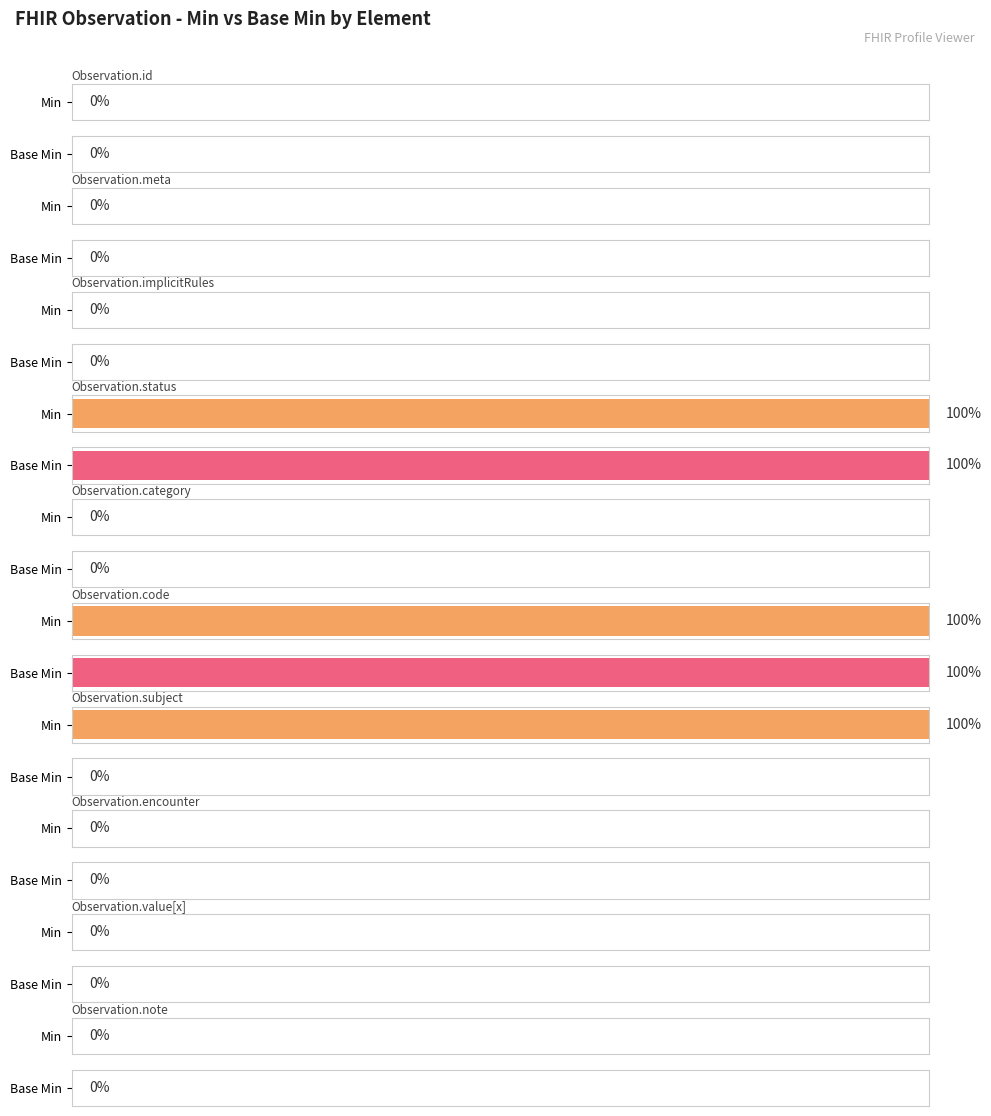

The value of Base Min at Observation.value[x] is -1. True or false?

False